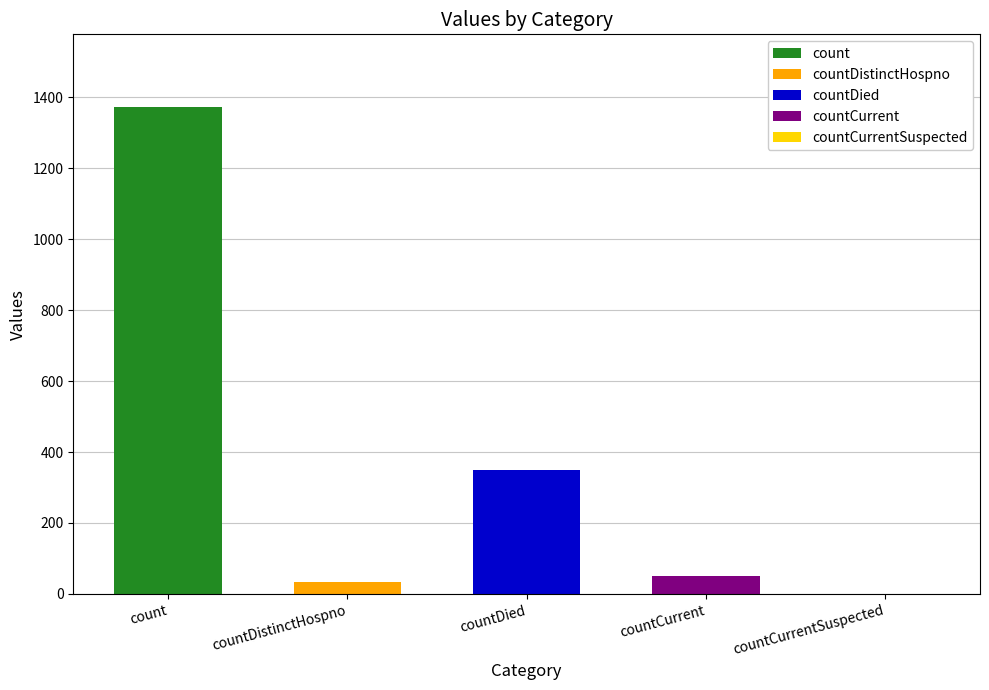

Reading left to right, transcribe all the data shown in this chart.

count=1371	countDistinctHospno=33	countDied=349	countCurrent=52	countCurrentSuspected=0